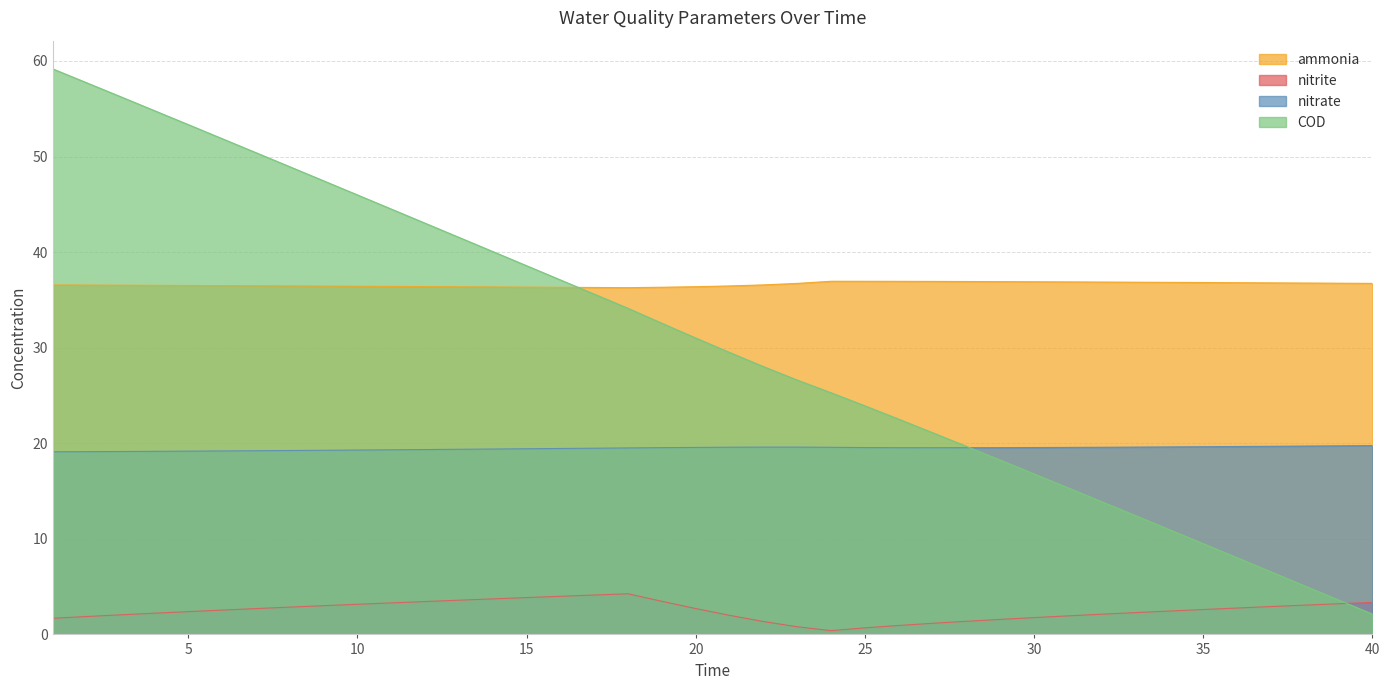

What is the difference between the highest and lowest values at 31?

34.9